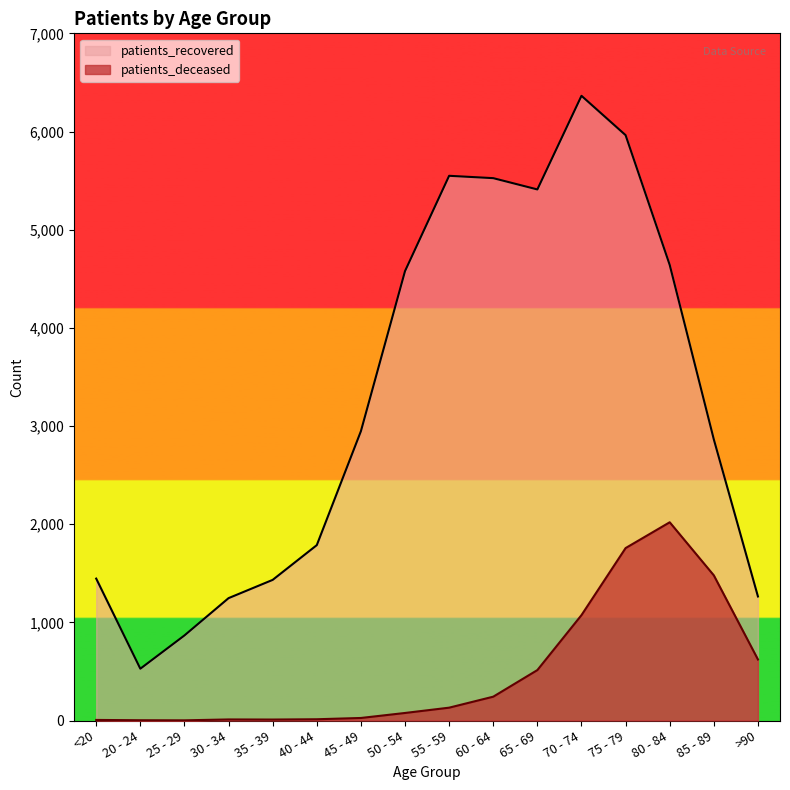

At 30 - 34, list the series in order from smallest to largest.

patients_deceased, patients_recovered